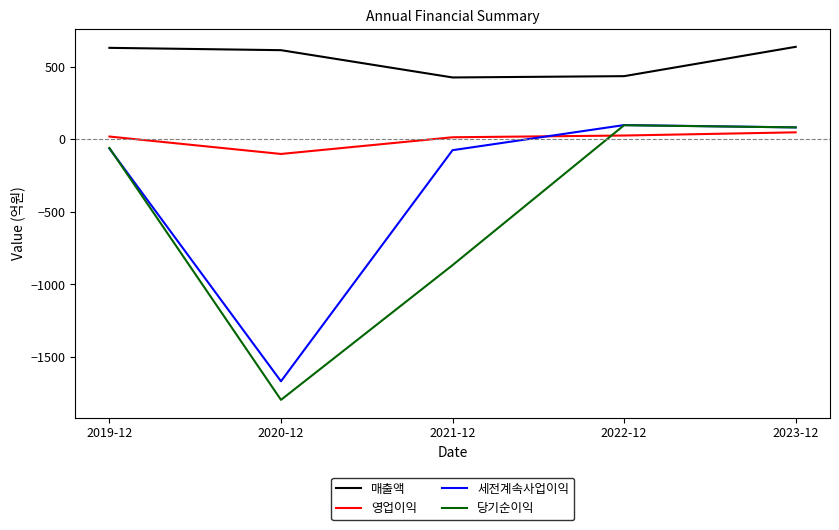

What are all the series names shown in the legend?

매출액, 영업이익, 세전계속사업이익, 당기순이익